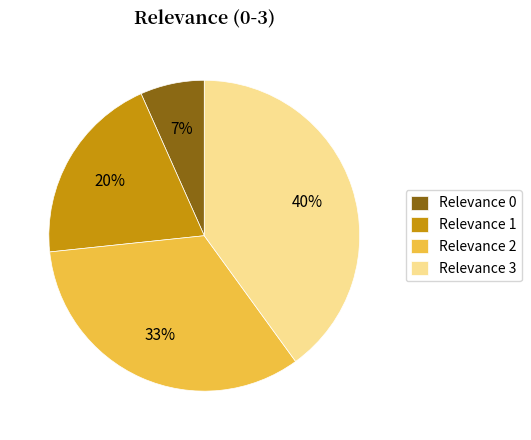

The Relevance 3 slice represents 40% of the pie. True or false?

True